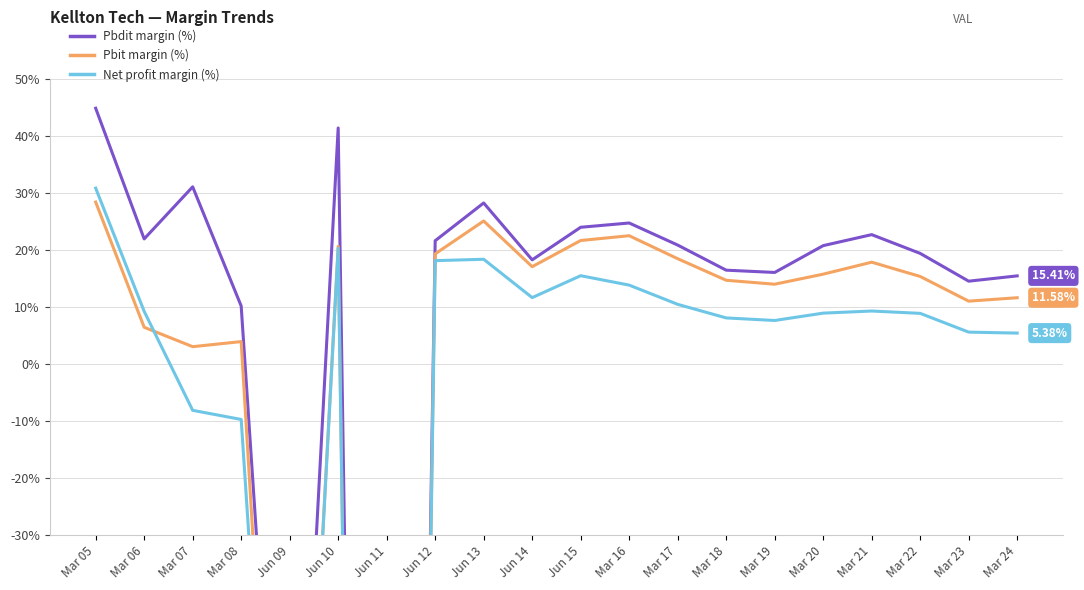

At which category is the sum across all series the highest?

Mar 05